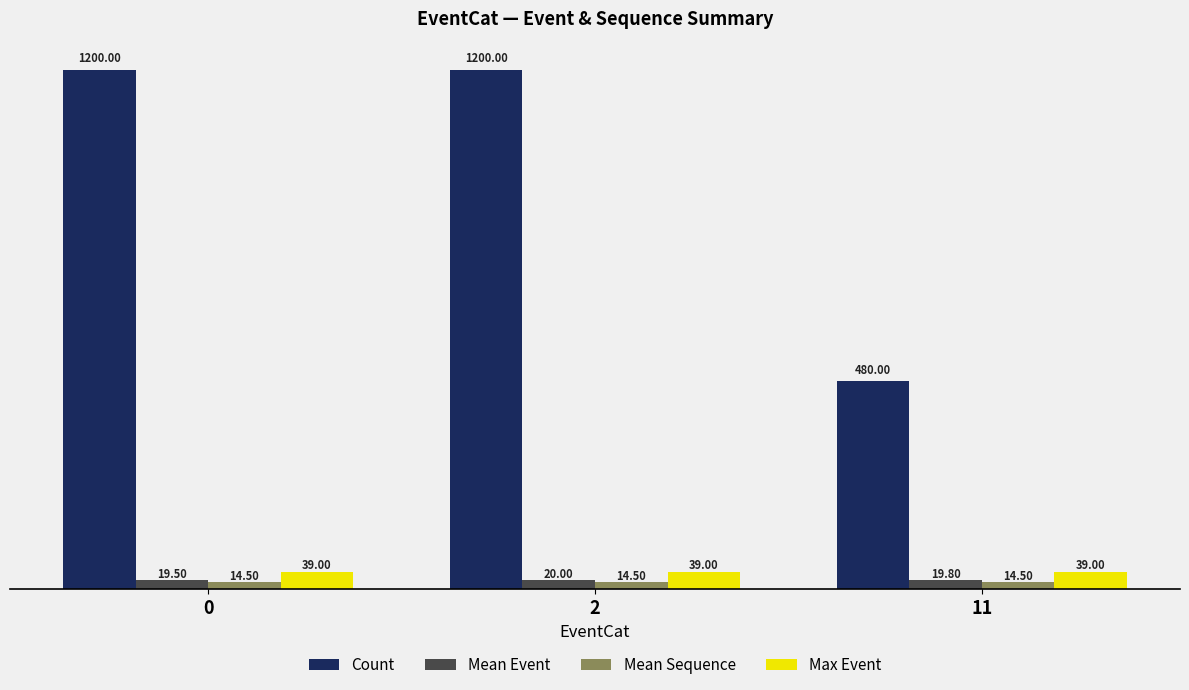

True or false: Count has a value of 250.8 at 2.

False